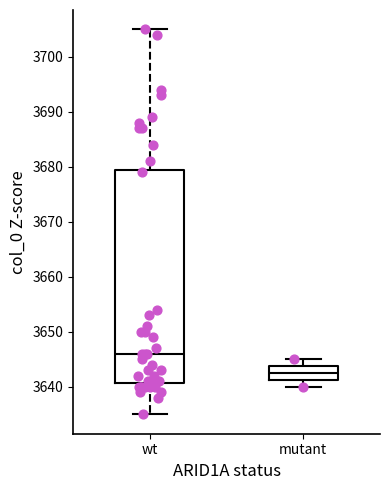

Where does the lower whisker of the box for wt end on the y-axis? The values are not printed on the chart, so give them approximately, as read against the axis.

3635